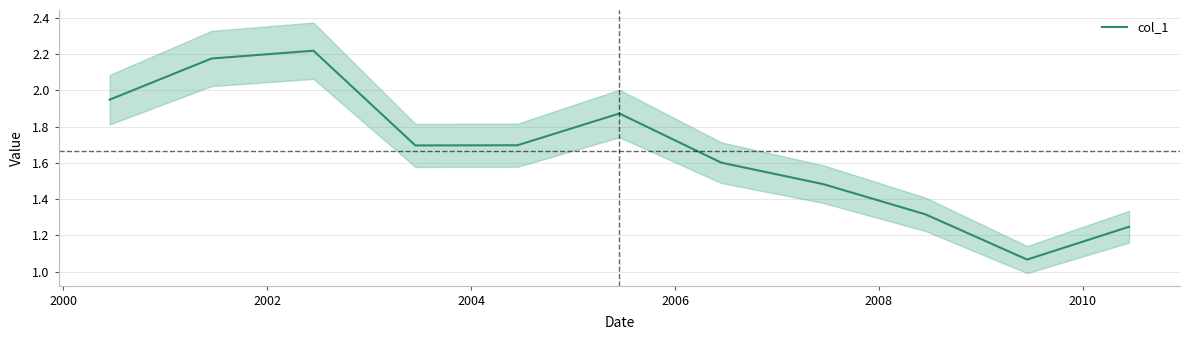

How many lines are shown in the chart?

1